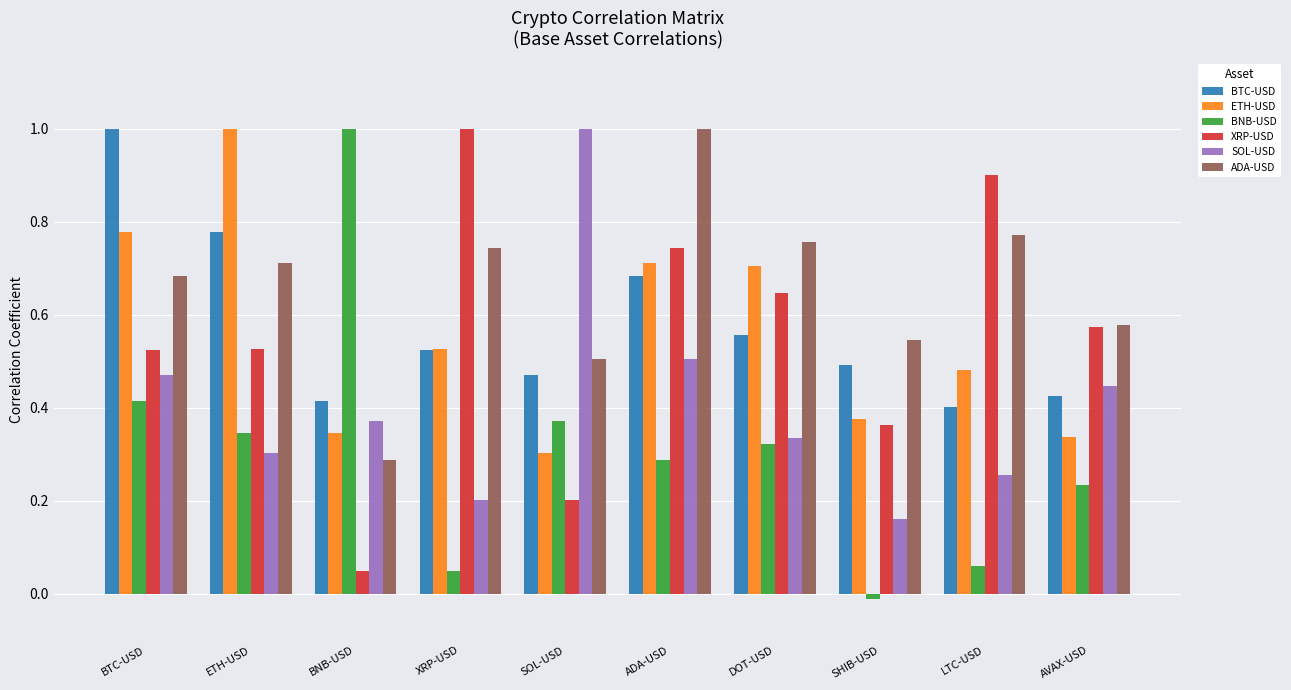

Between BTC-USD and DOT-USD, which series saw the biggest shift?

BTC-USD